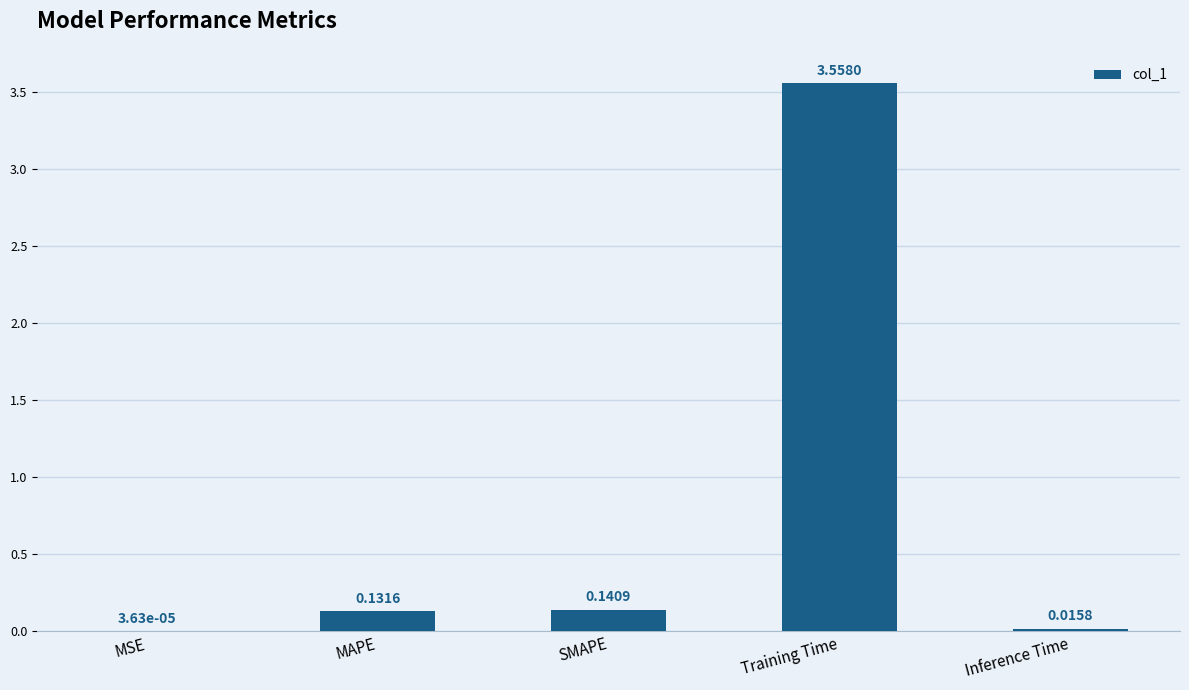

Are the bars horizontal?

No